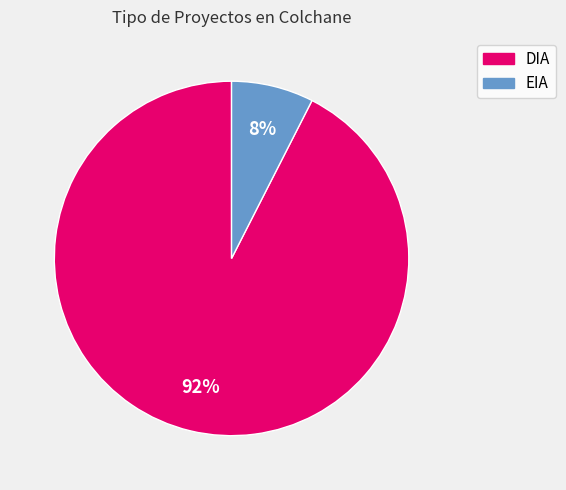

How many slices are in this pie chart?

2